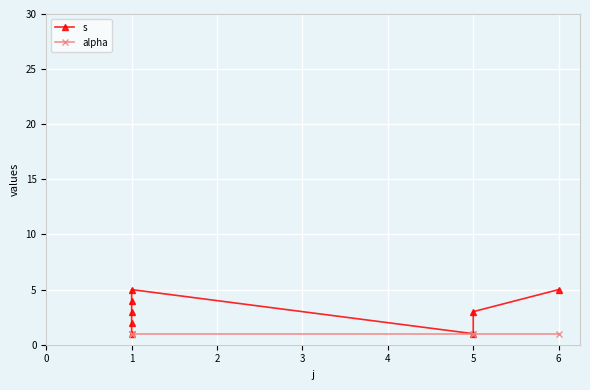

What is the value of the s point at the 5th from the left?

1